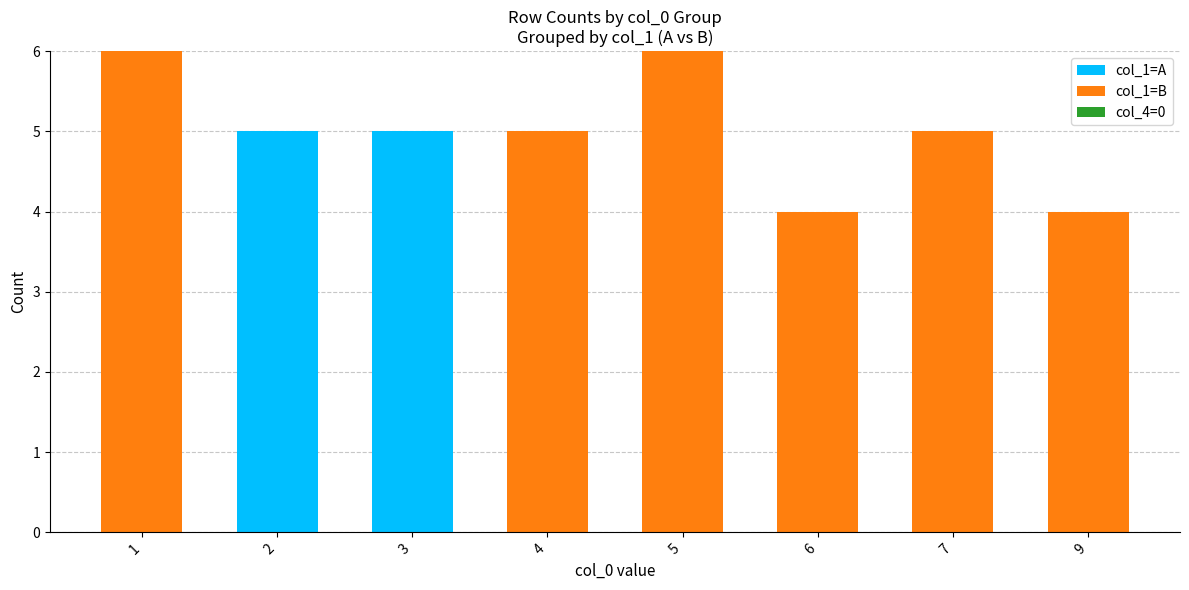

What is the highest value of the col_1=A series?

5